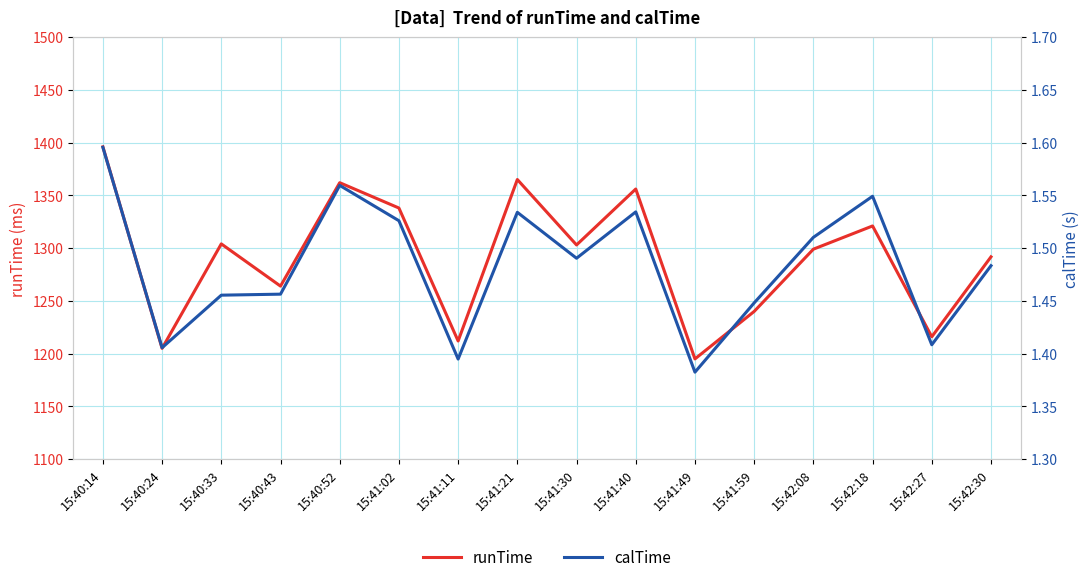

True or false: calTime and runTime cross at least once.

False